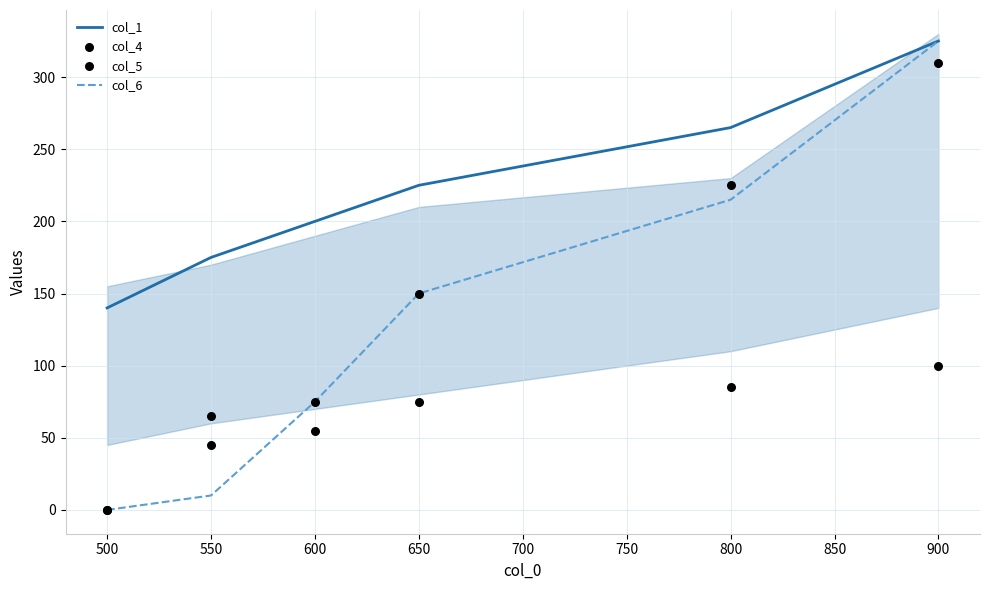

Which series contains the highest Y value?

col_1